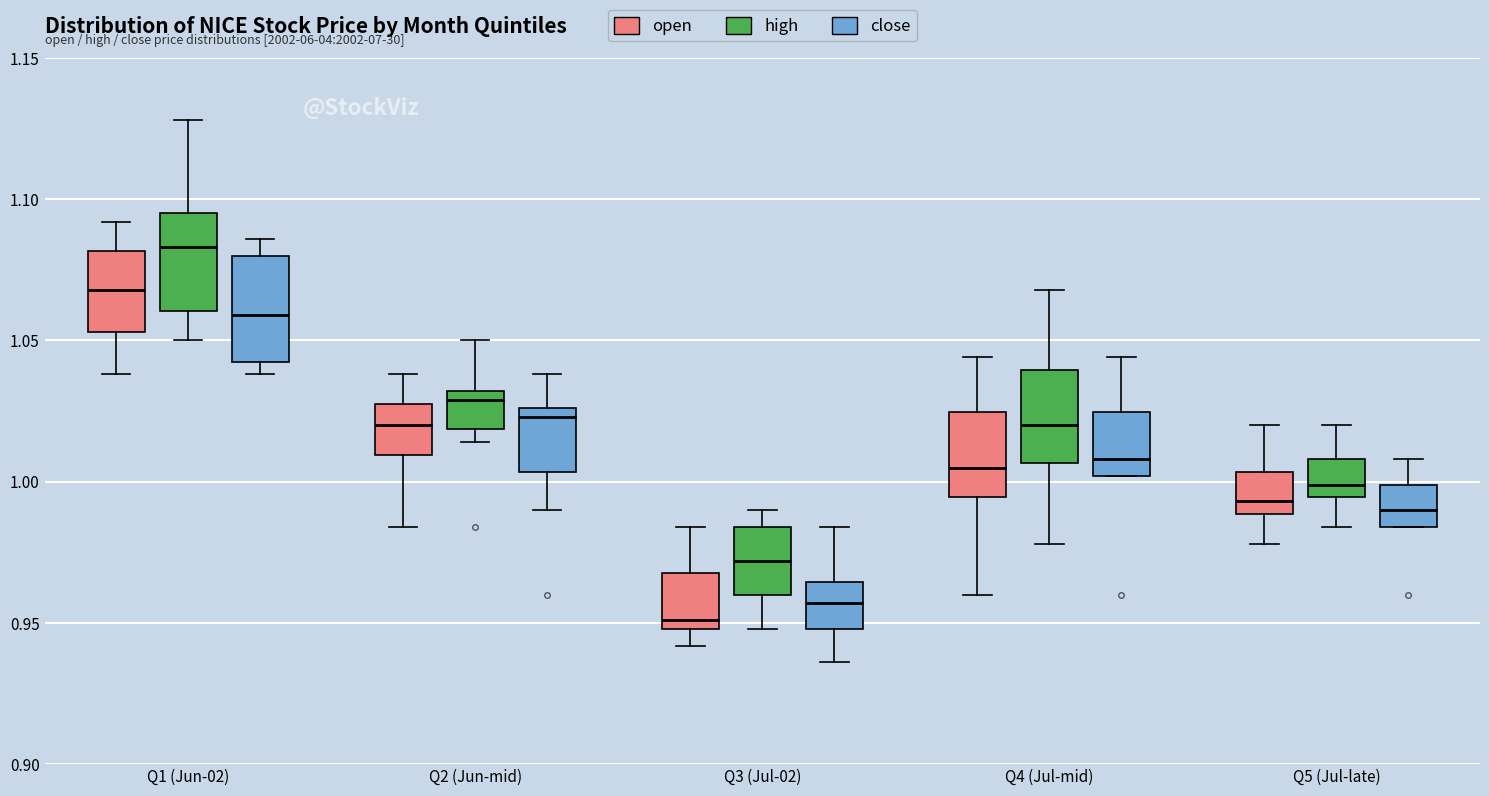

Where is the lower edge of the box for Q2 (Jun-mid) (high) on the y-axis? The values are not printed on the chart, so give them approximately, as read against the axis.

1.020